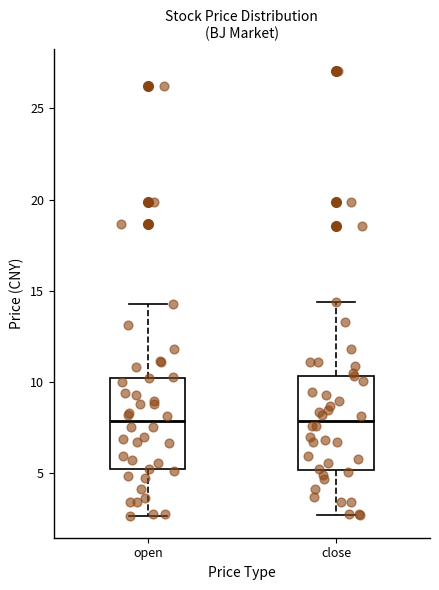

Reading left to right, read every box against the y-axis: the position of its median line, the range the box covers, and the ends of its whiskers. The values are not printed on the chart, so give them approximately, as read against the axis.

open: median 8.0, box 5.0 to 10.0, whiskers 2.5 to 14.5
close: median 8.0, box 5.0 to 10.5, whiskers 2.5 to 14.5